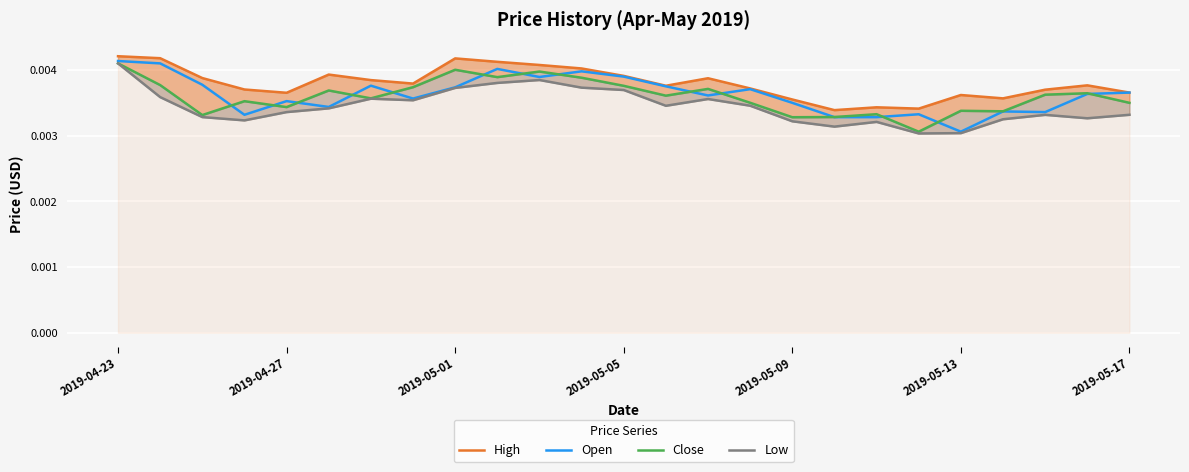

At which label does Open reach its minimum?

2019-05-13